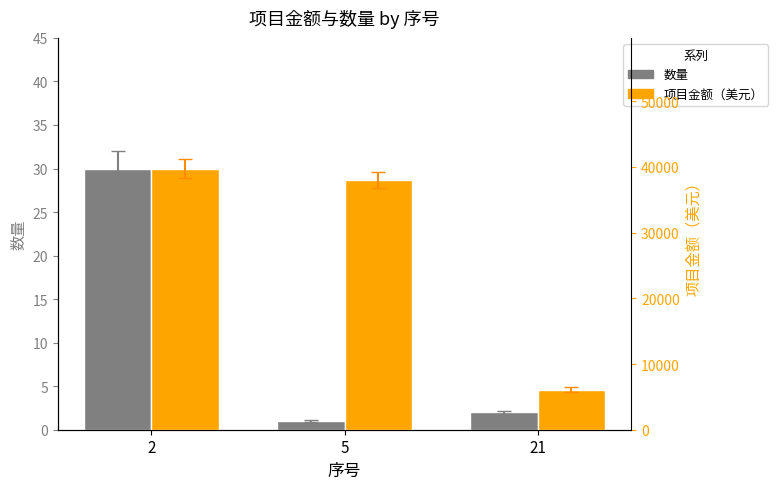

What is the difference between the highest and lowest values at 5?

38010